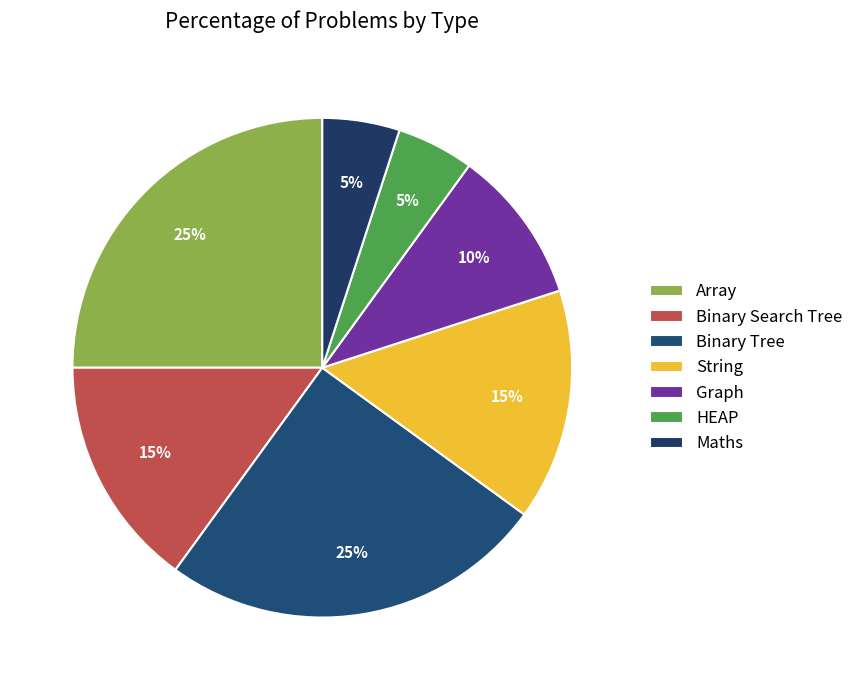

The HEAP slice represents 5% of the pie. True or false?

True